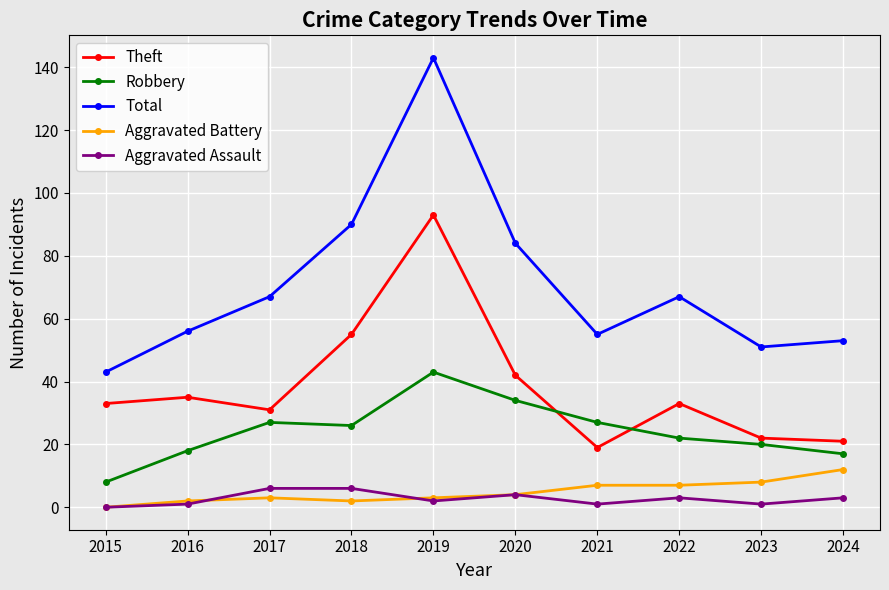

True or false: Robbery and Aggravated Assault cross at least once.

False